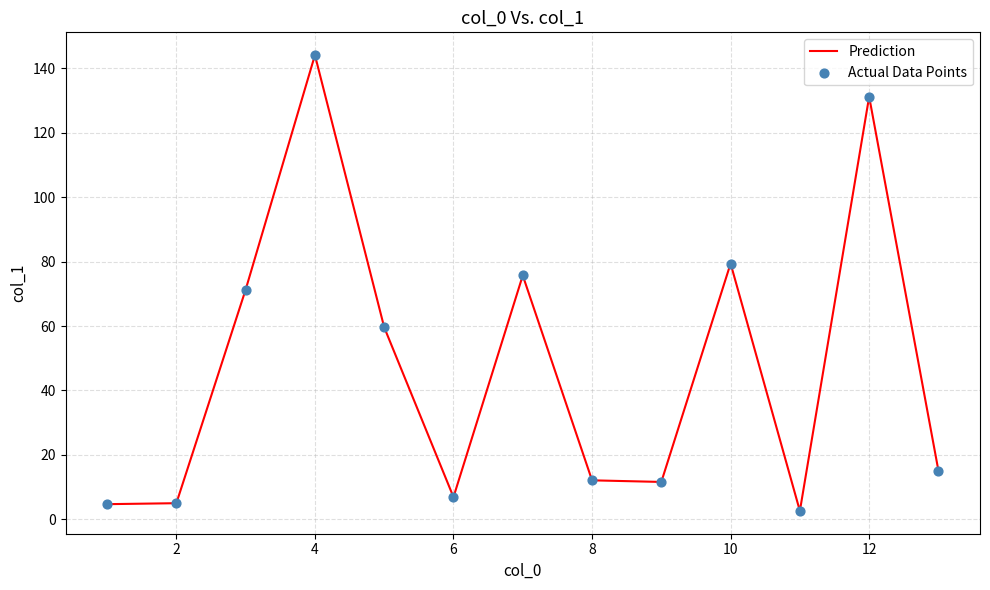

What is the difference between the maximum and minimum values?

141.5